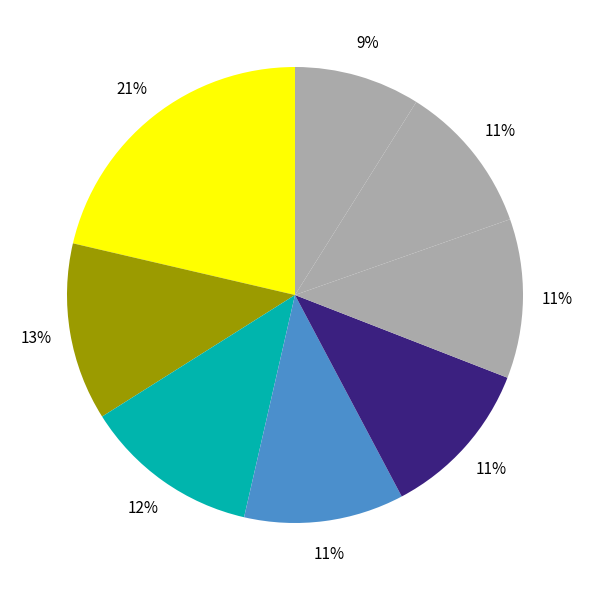

Is there a majority slice in this chart?

No